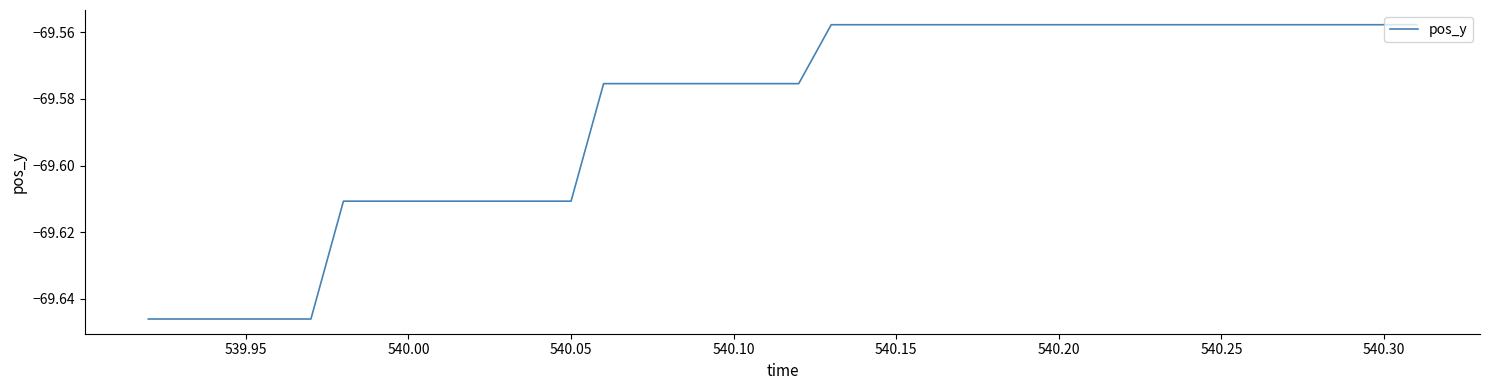

Is it true that the value at 540.15 is -26.9?

False